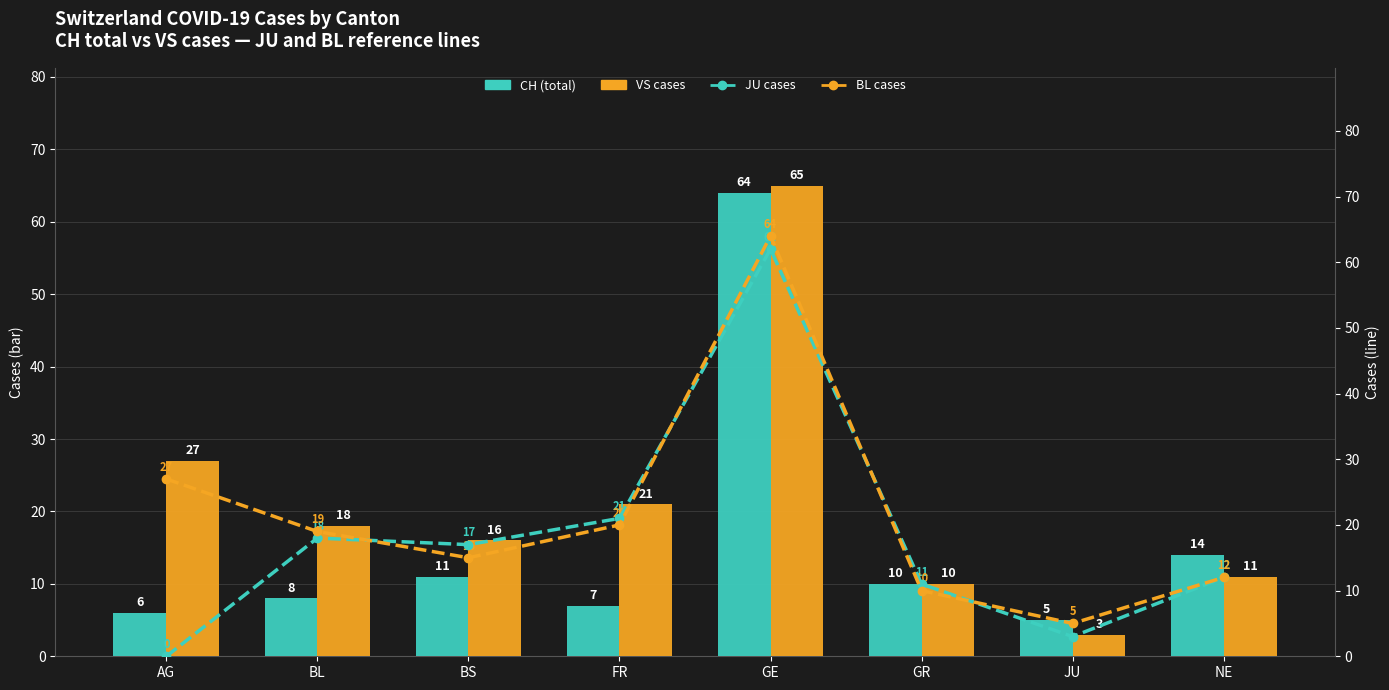

Which series has the largest range (max minus min)?

VS cases